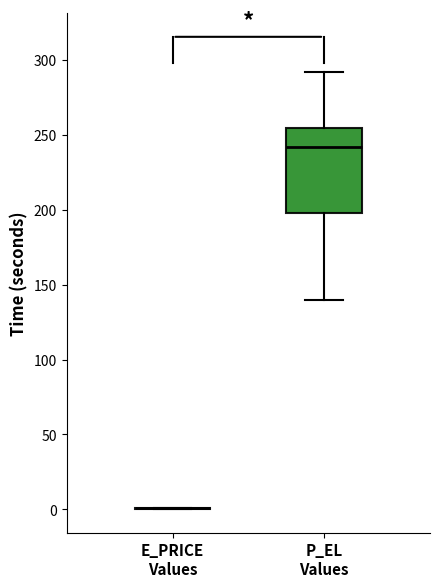

Reading left to right, transcribe this box plot: for each box, give where its median line is, the range the box spans, and where its two whiskers end, as read against the y-axis. The values are not printed on the chart, so give them approximately, as read against the axis.

E_PRICE Values: box collapsed to a line at 0, whiskers 0 to 0
P_EL Values: median 240, box 195 to 255, whiskers 140 to 290